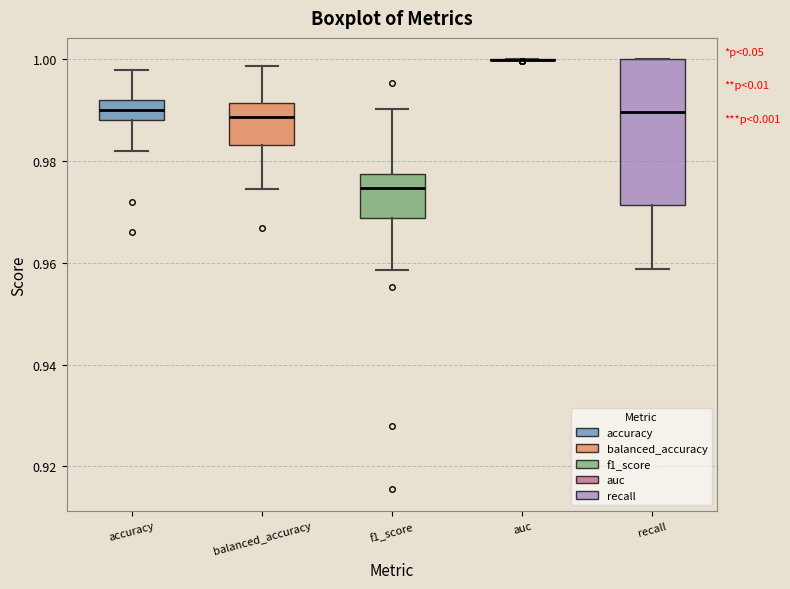

Where is the lower edge of the box for recall on the y-axis? The values are not printed on the chart, so give them approximately, as read against the axis.

0.972